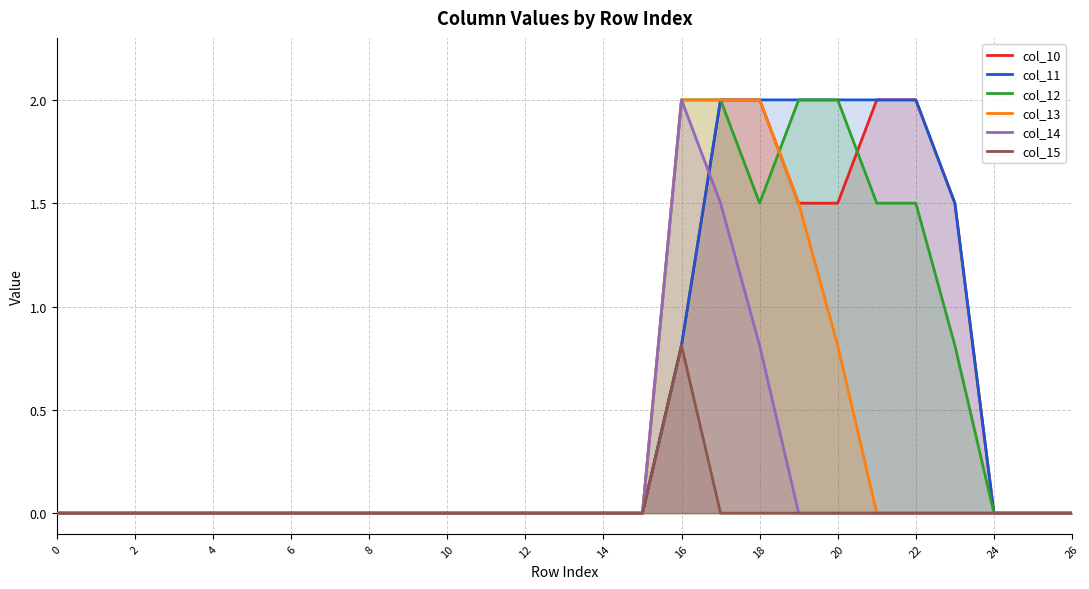

Is the value of col_15 at 10 greater than the value of col_11 at 15?

No